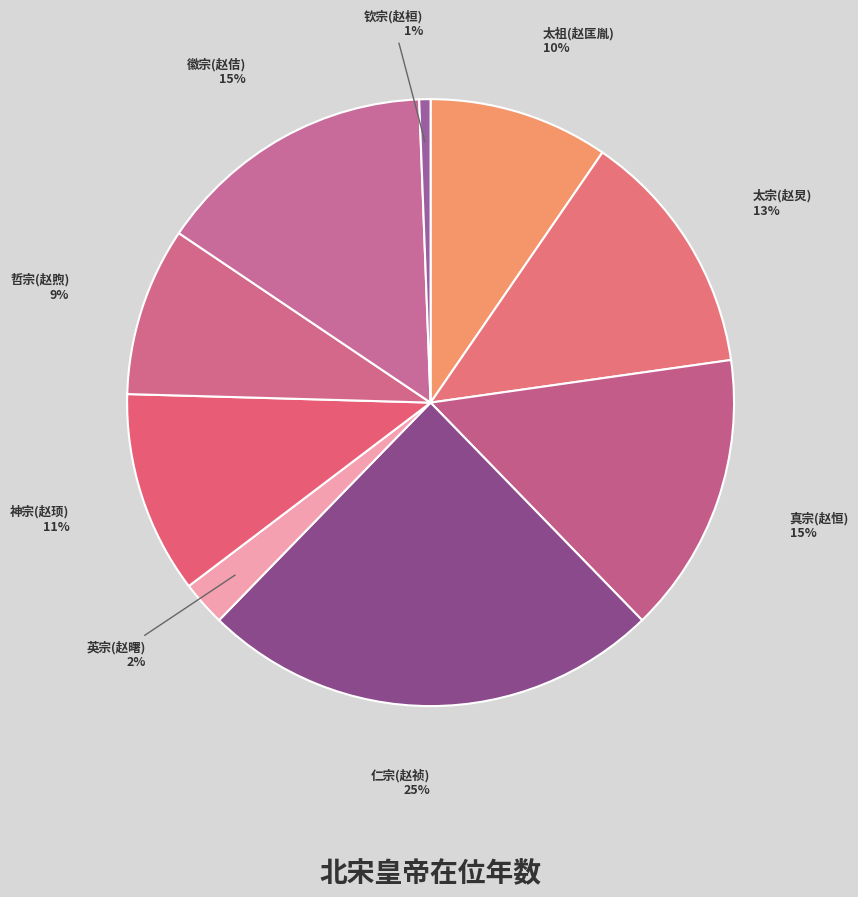

How many slices are in this pie chart?

9